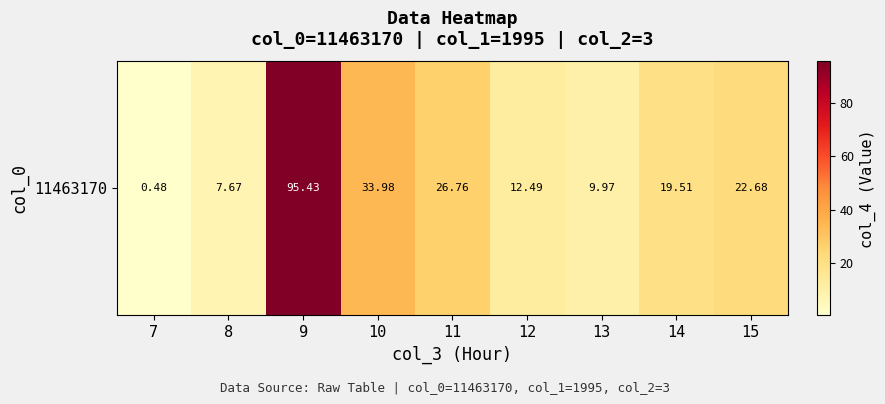

What is the difference between the maximum and minimum values?

94.9